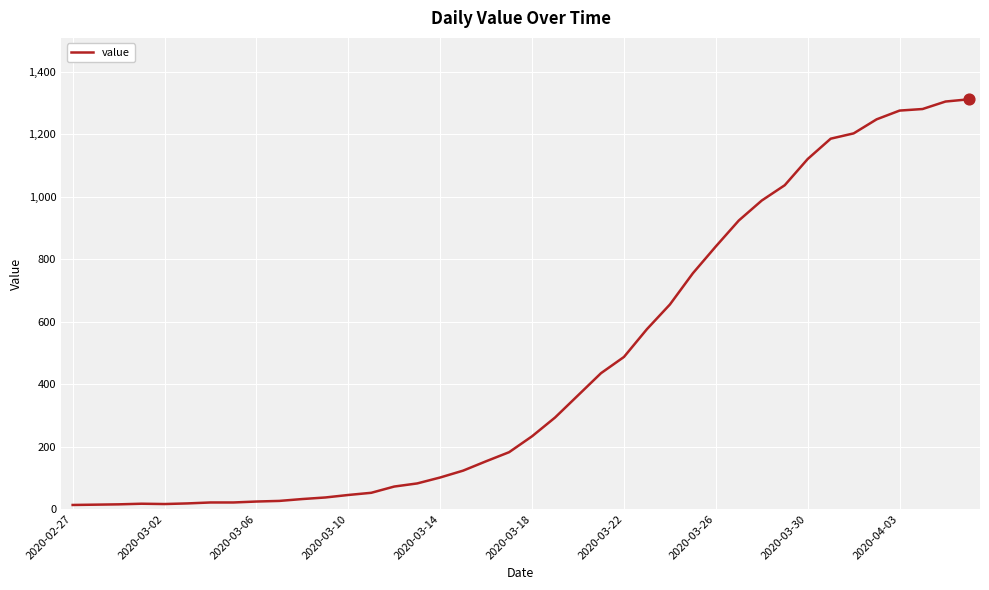

What is the greatest value displayed?

1312